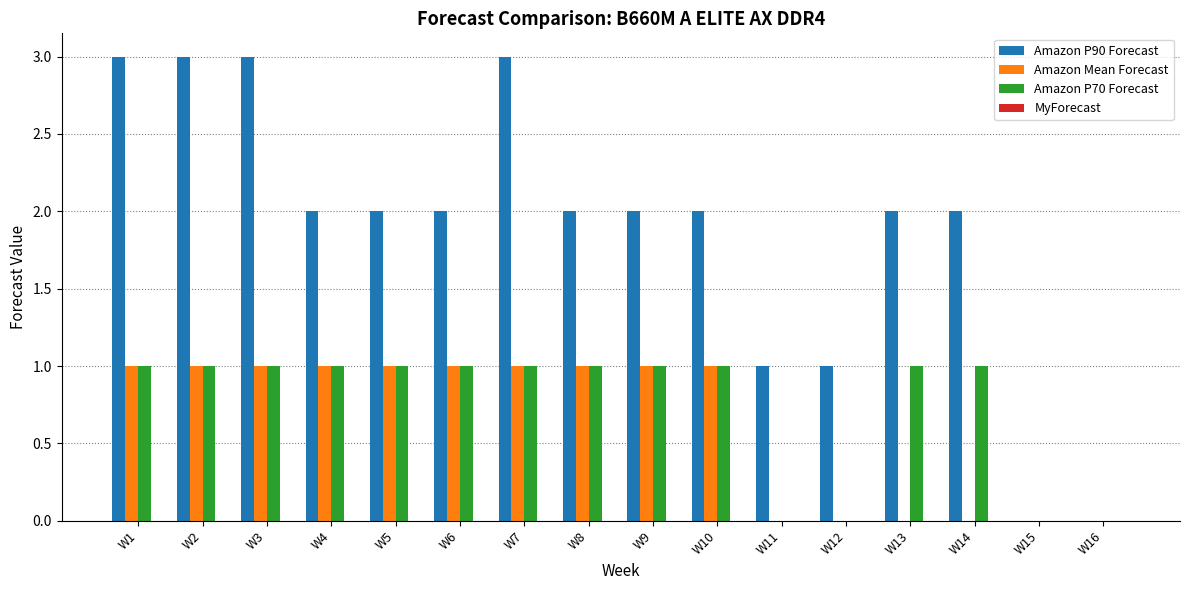

Which series has the largest total across all categories?

Amazon P90 Forecast